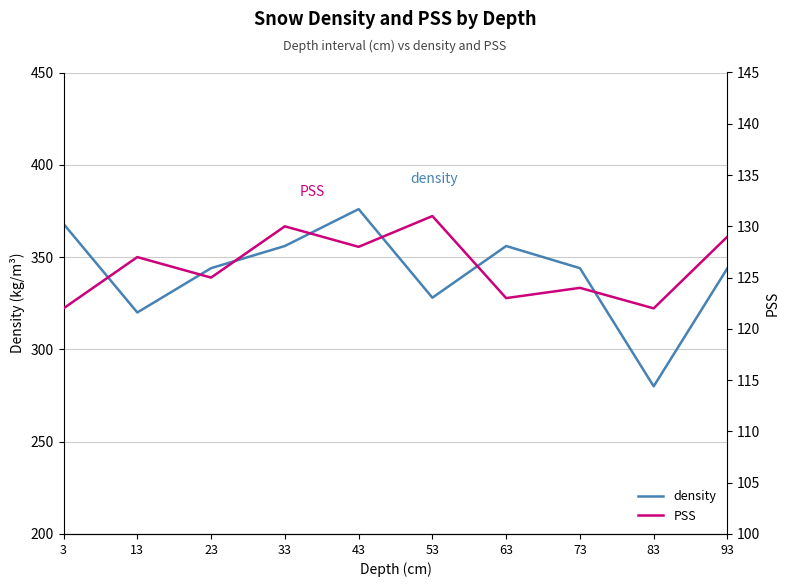

At which category does PSS reach its first local valley?

23